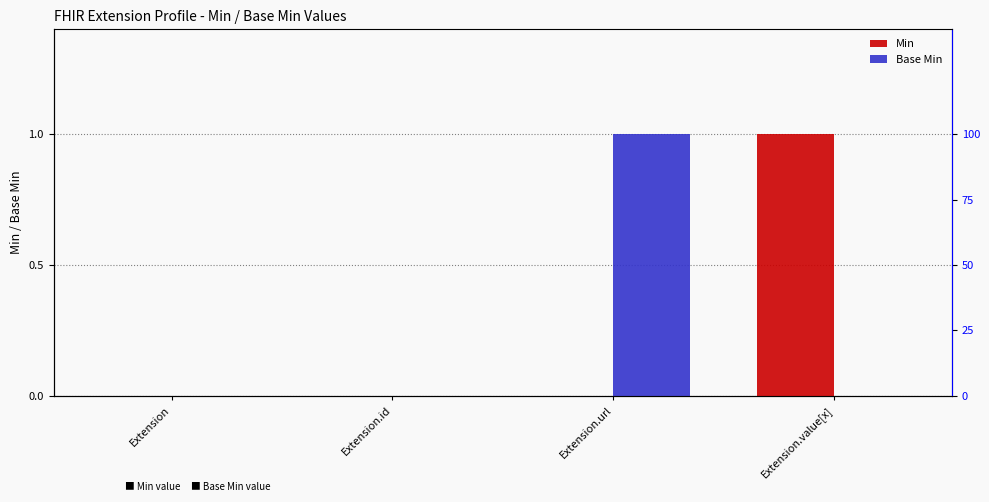

At Extension.id, list the series in order from largest to smallest.

Min, Base Min